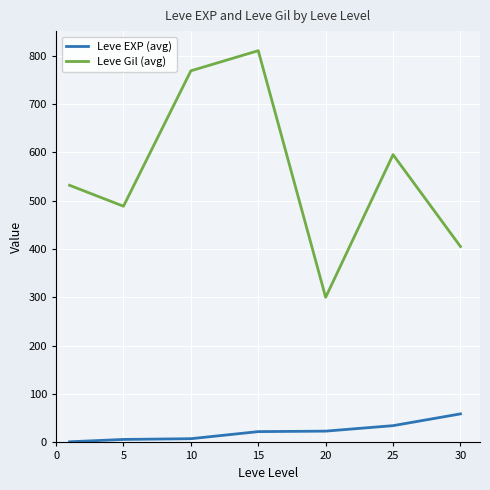

Rank the series by their maximum value, from lowest to highest.

Leve EXP (avg), Leve Gil (avg)